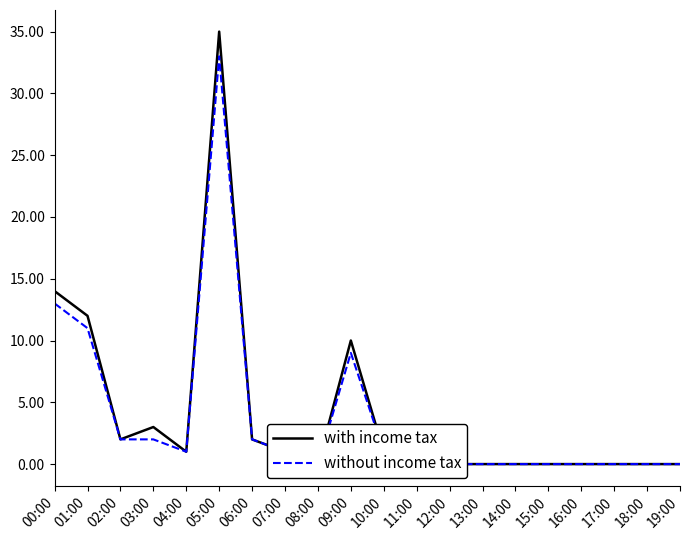

How many series are shown in this chart?

2